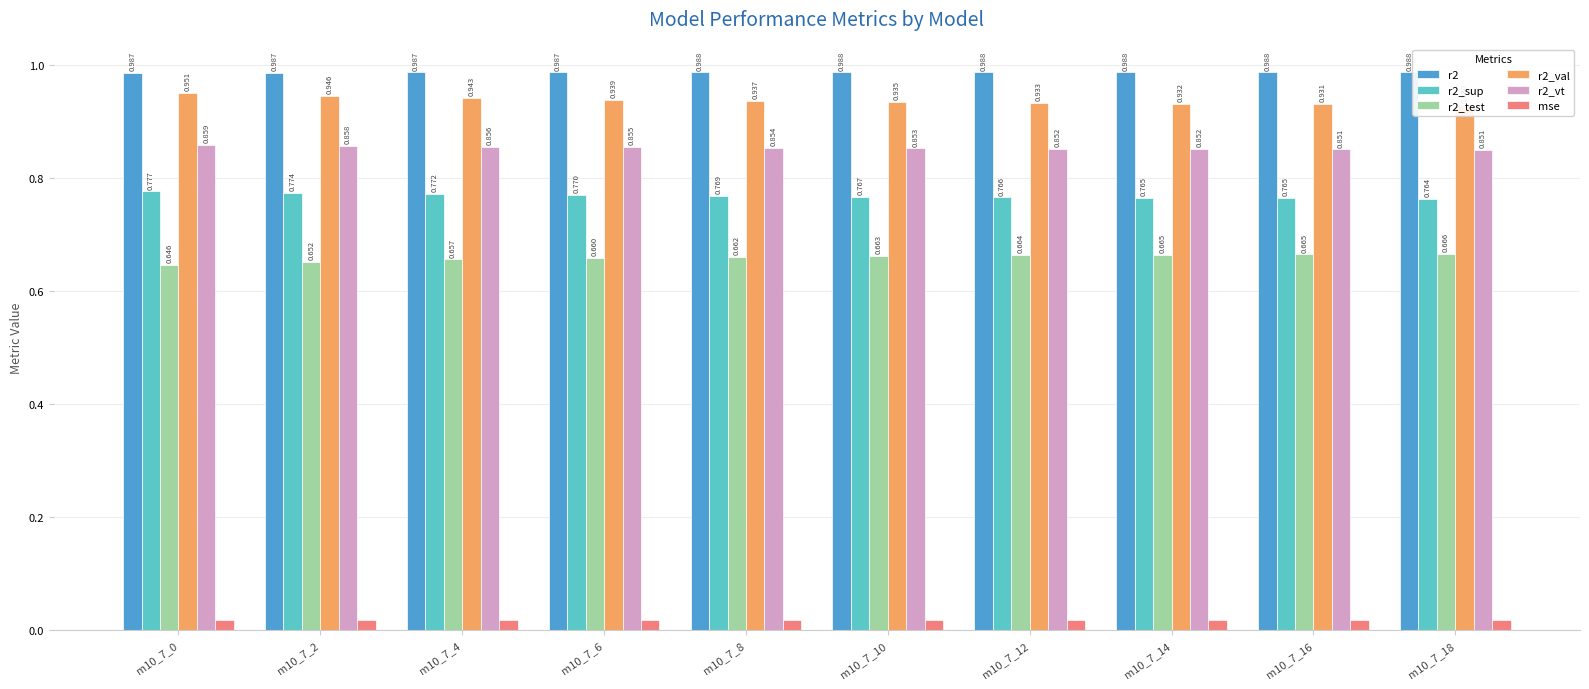

True or false: r2_test has a value of 0.7 at m10_7_18.

True